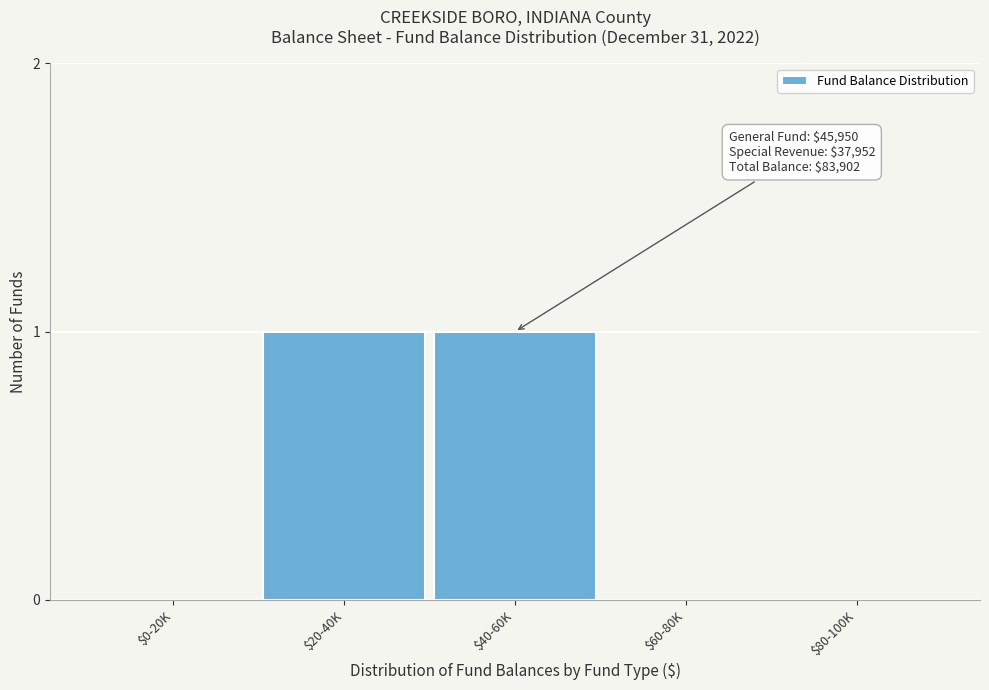

The chart shows a value of 1 at $20-40K. True or false?

True